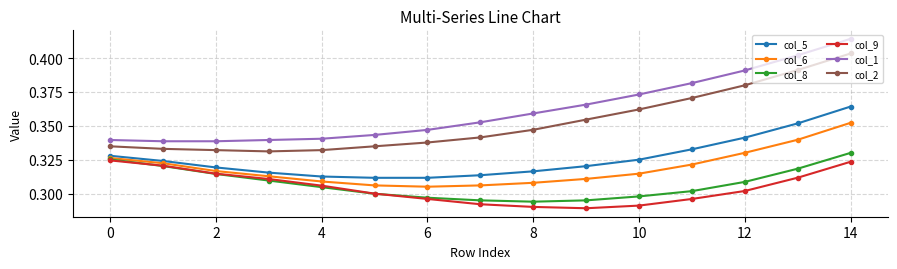

In col_8, how many points are lower than both neighbors (excluding endpoints)?

1